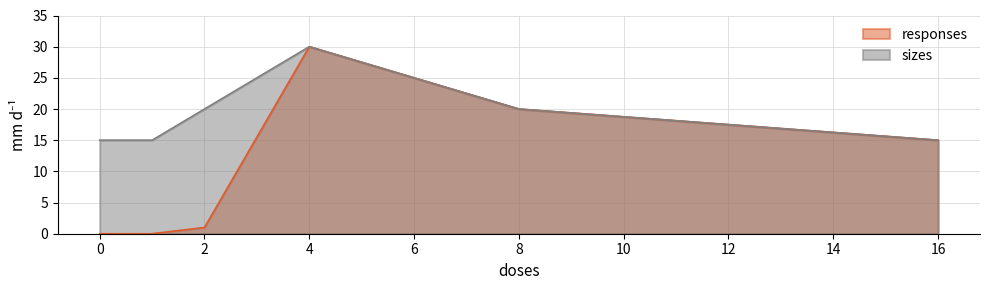

What is the total value across all series at 0?

15